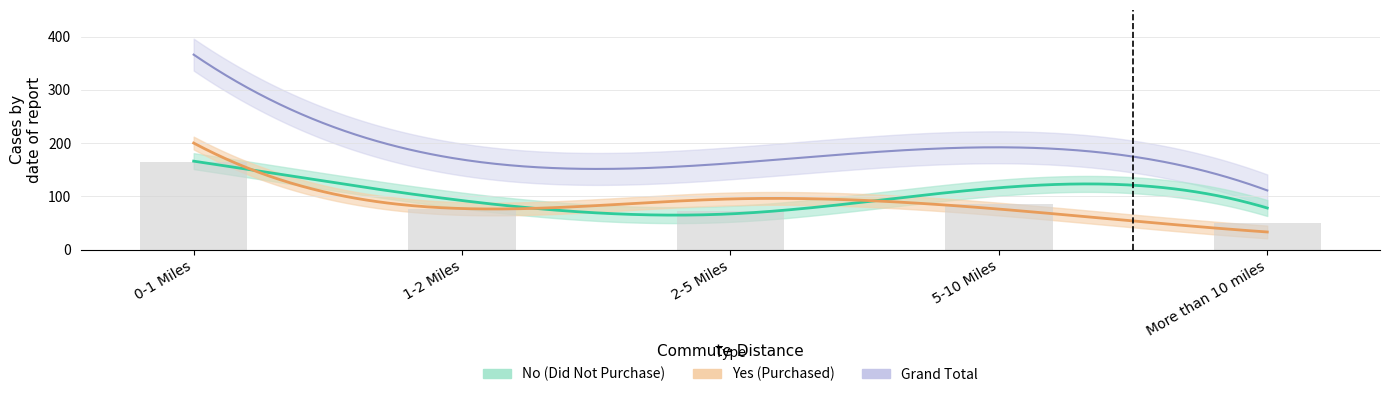

Rank the categories by Yes value from highest to lowest.

0-1 Miles, 2-5 Miles, 1-2 Miles, 5-10 Miles, More than 10 miles